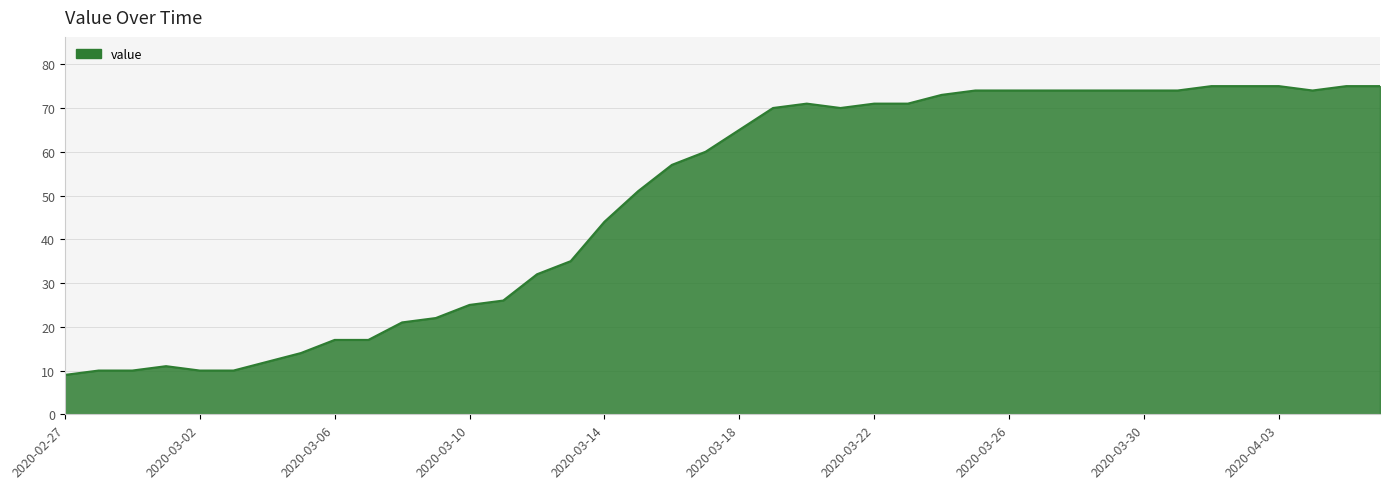

What is the difference between the maximum and minimum values?

66